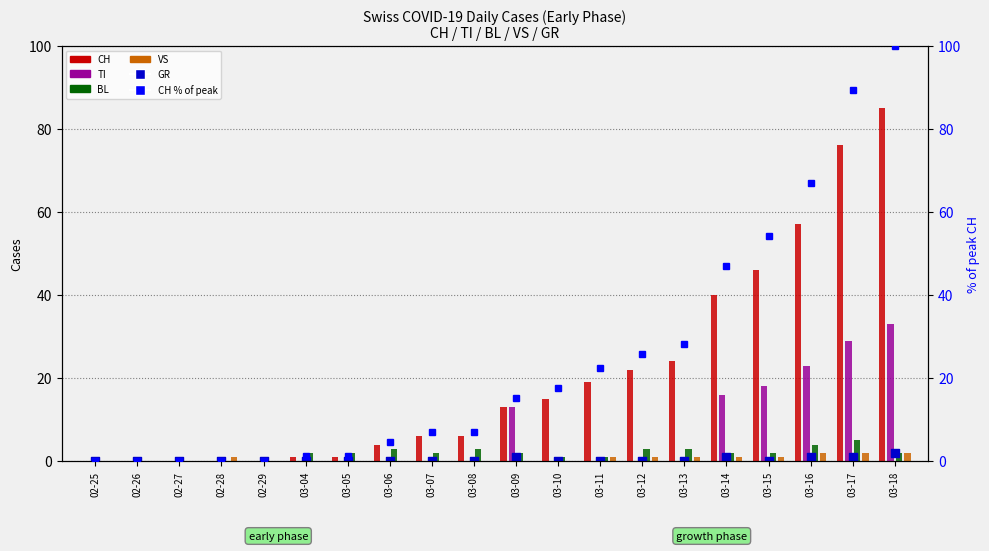

Which series has the widest spread of Y values?

CH % of max